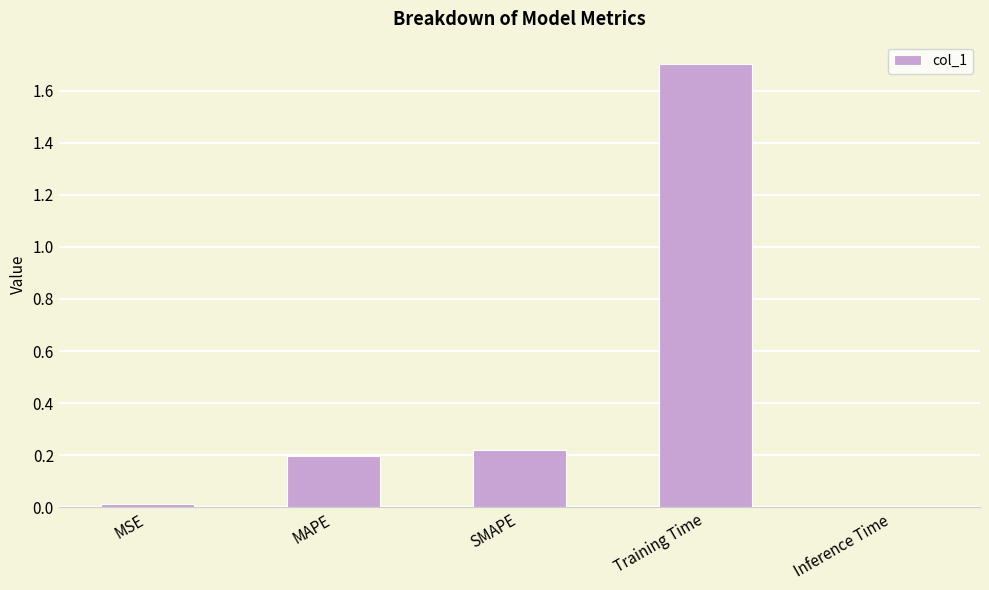

Is it true that the value at Training Time is 0.8?

False